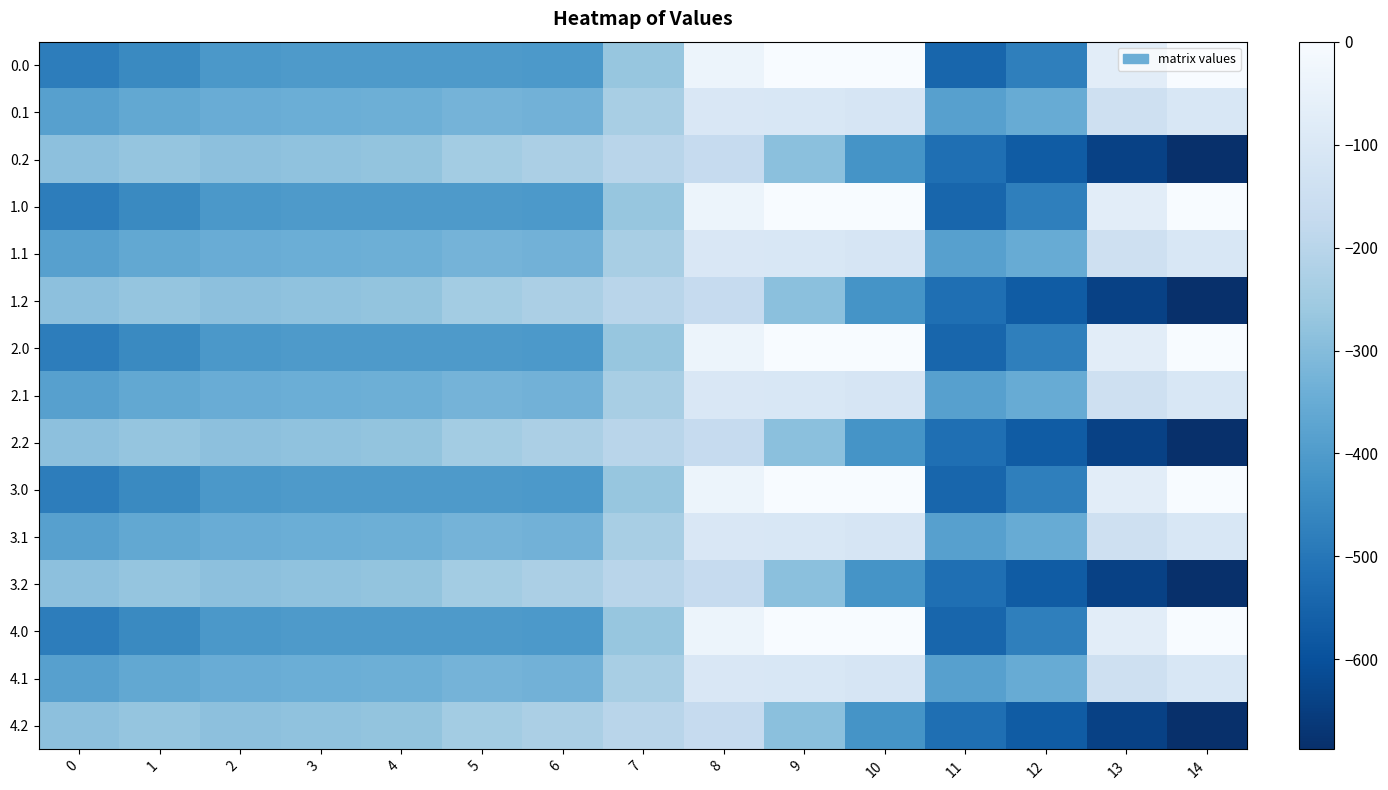

Between 6 and 3, which is larger?

3